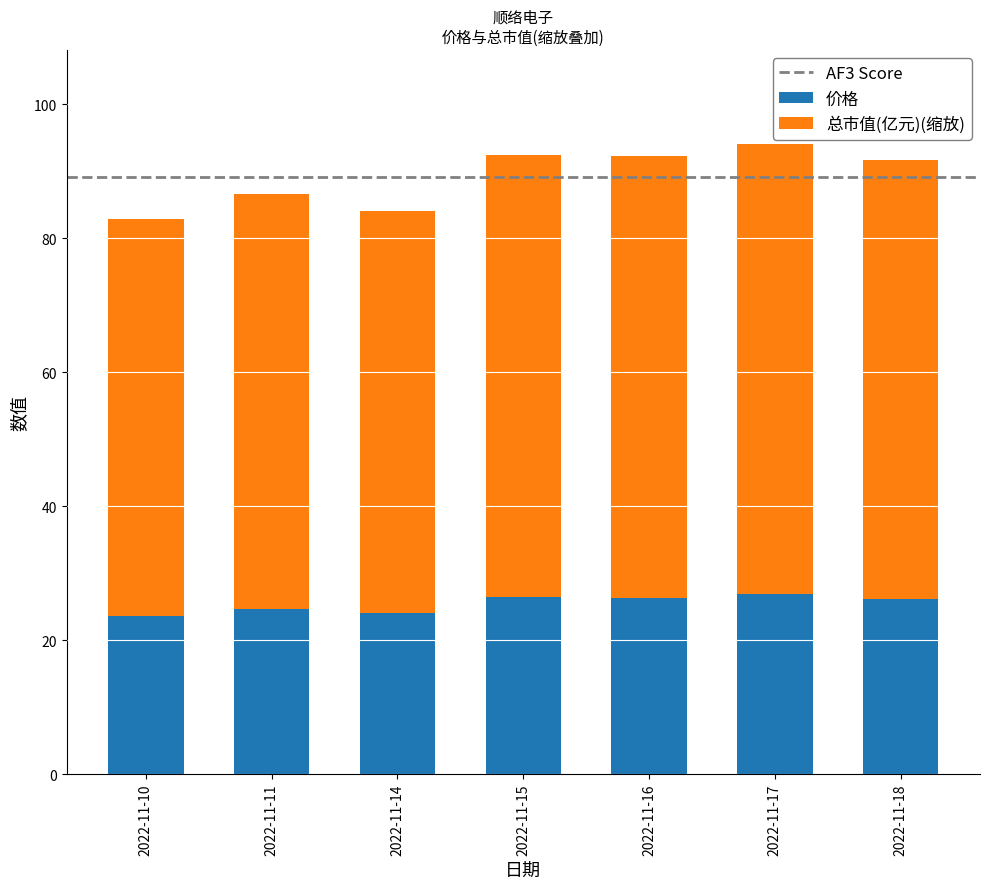

What is the total value across all series at 2022-11-11?

86.5